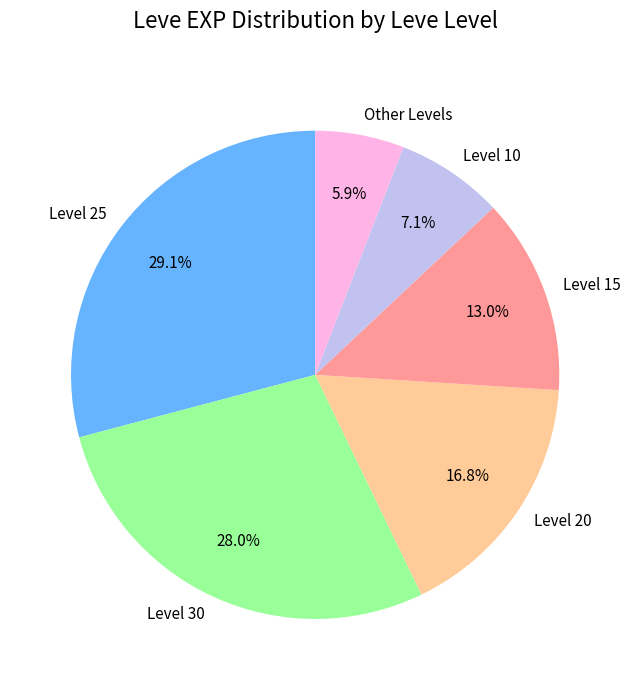

Does Level 15 account for over 50% of the chart?

No